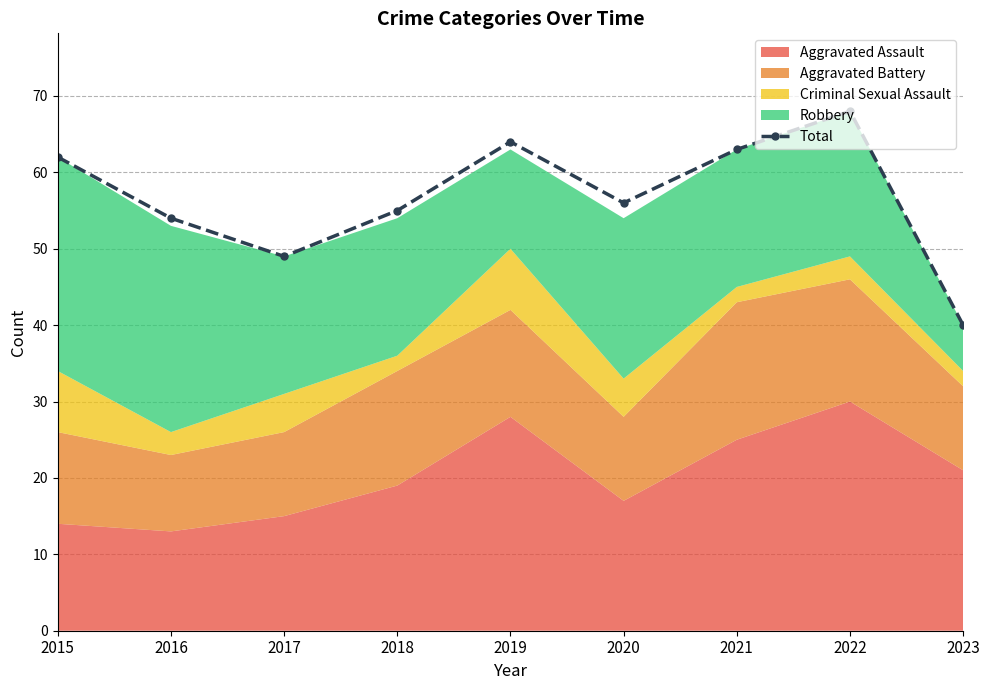

True or false: the data has more than 2 interior local peaks.

False